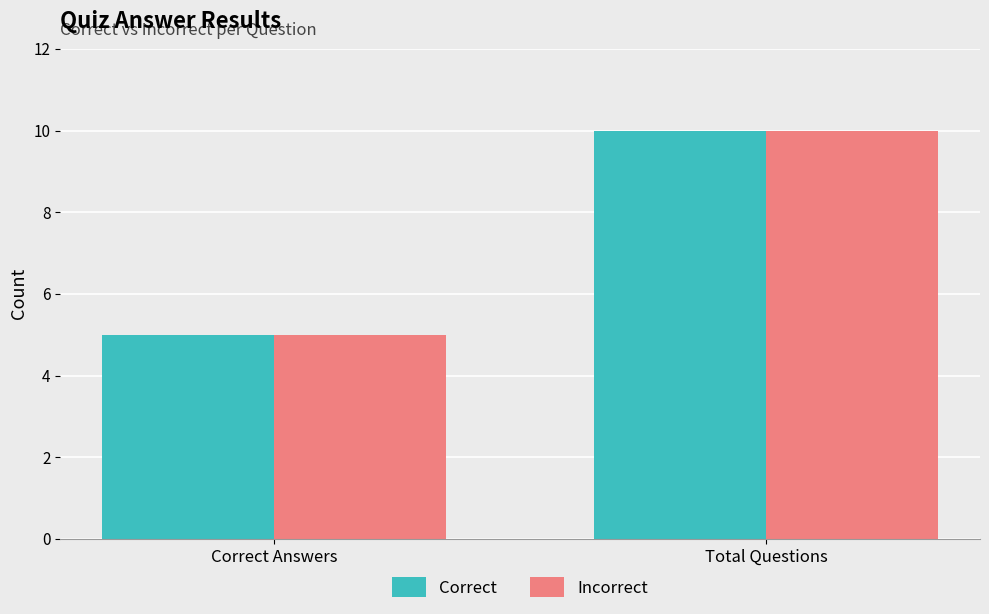

The Correct series shows 17 at Total Questions. True or false?

False